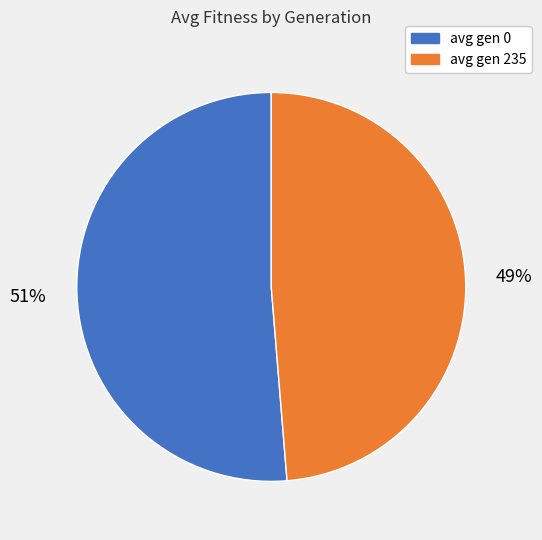

To the nearest percent, what is the average slice percentage?

50%